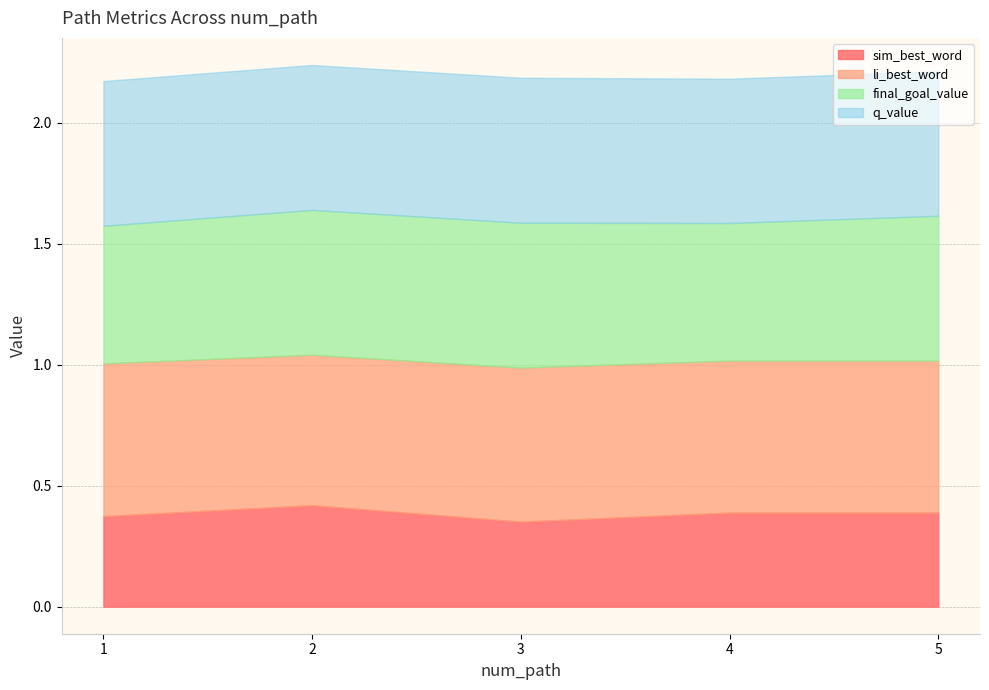

Is the value of q_value at 5 greater than the value of final_goal_value at 1?

No